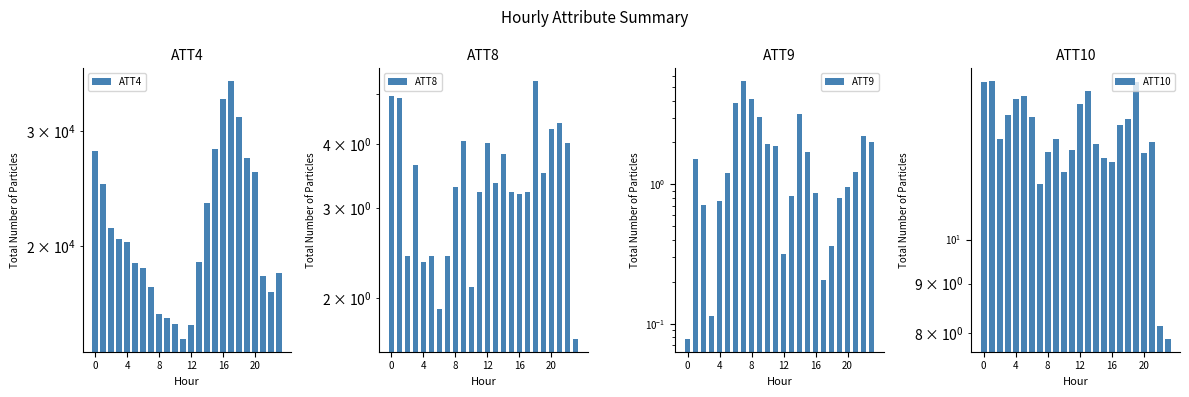

What are all the series names shown in the legend?

ATT4, ATT8, ATT9, ATT10